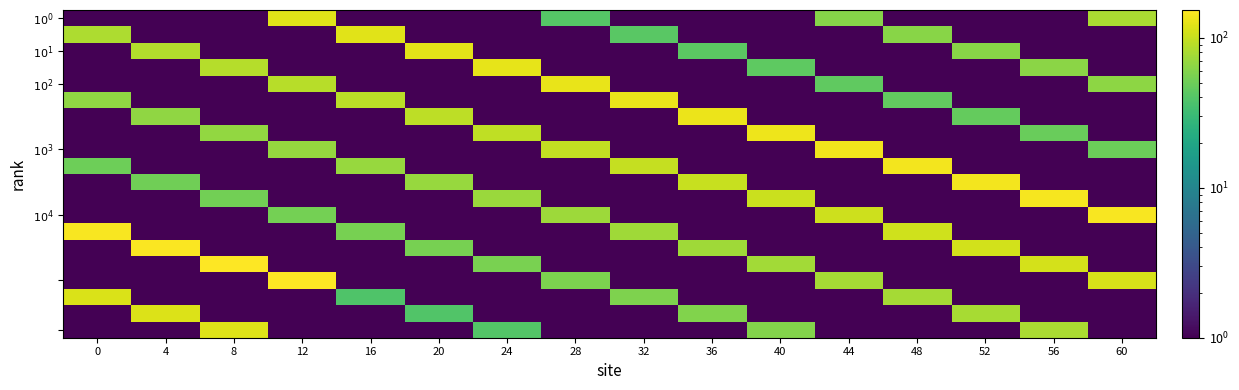

Which has a higher value, 4 or 44?

44